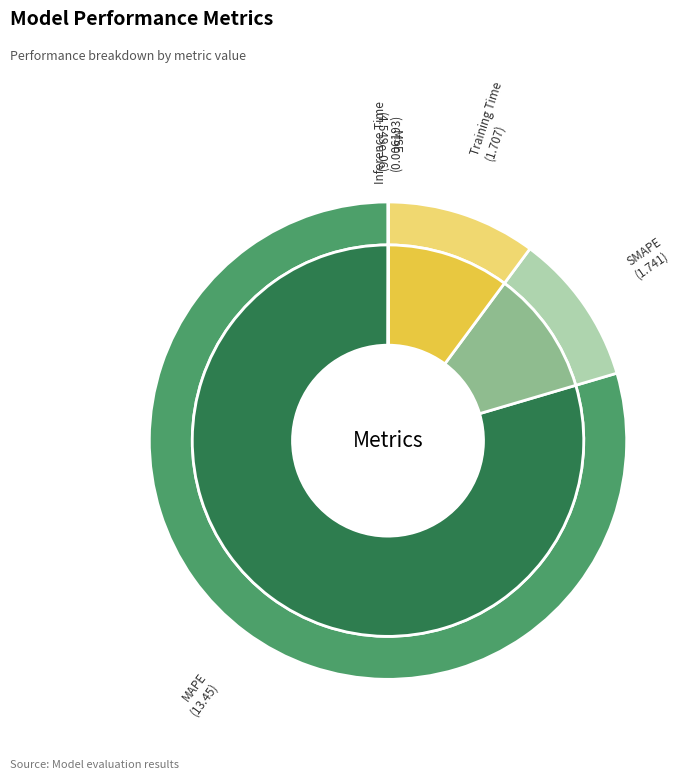

What percentage do SMAPE and Inference Time together represent?

10.3%